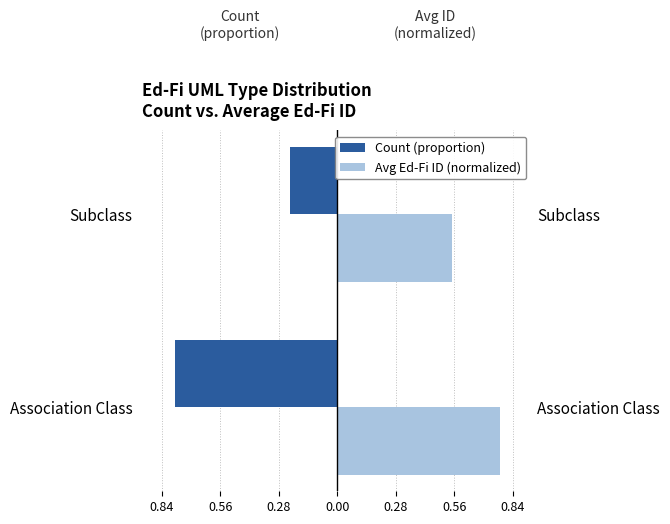

What is the difference between the Avg Ed-Fi ID (normalized) values at Subclass and Association Class?

0.2